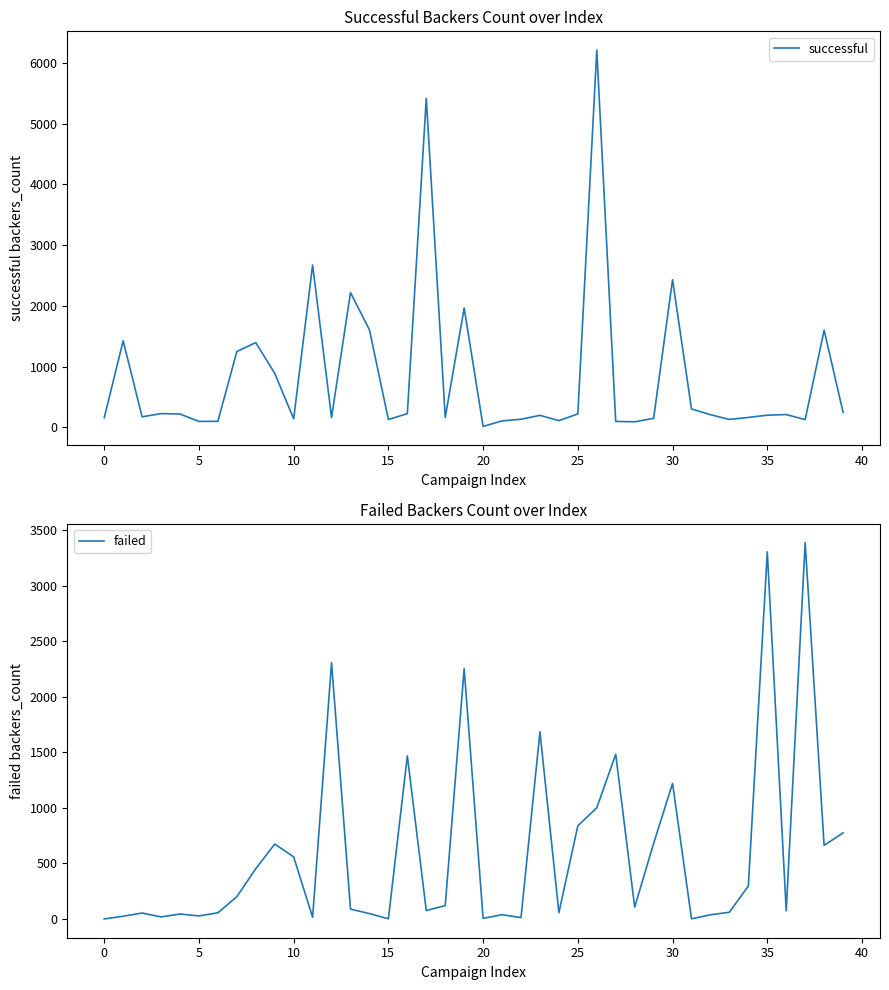

Which series has the largest total across all categories?

successful